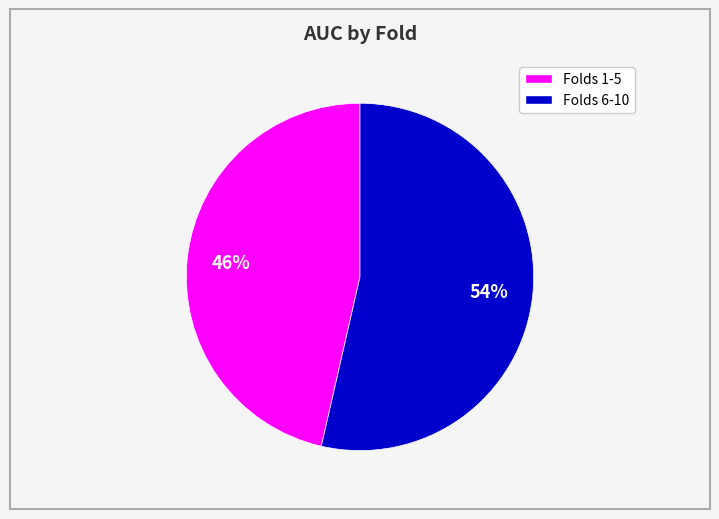

Is there any slice that represents more than half of the pie?

Yes